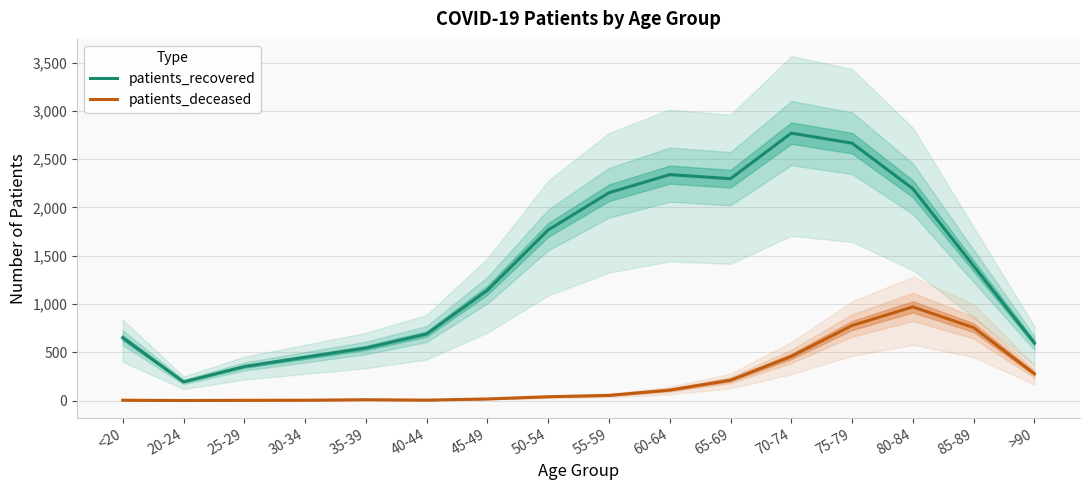

Is the value of patients_recovered at 65-69 greater than the value of patients_deceased at 45-49?

Yes